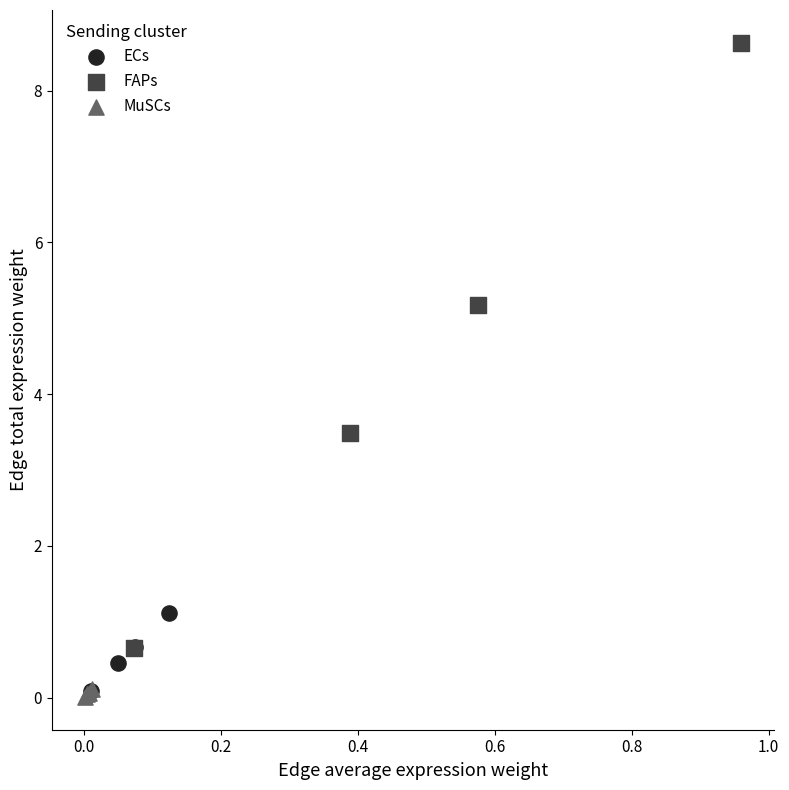

Which series contains the highest Y value?

FAPs